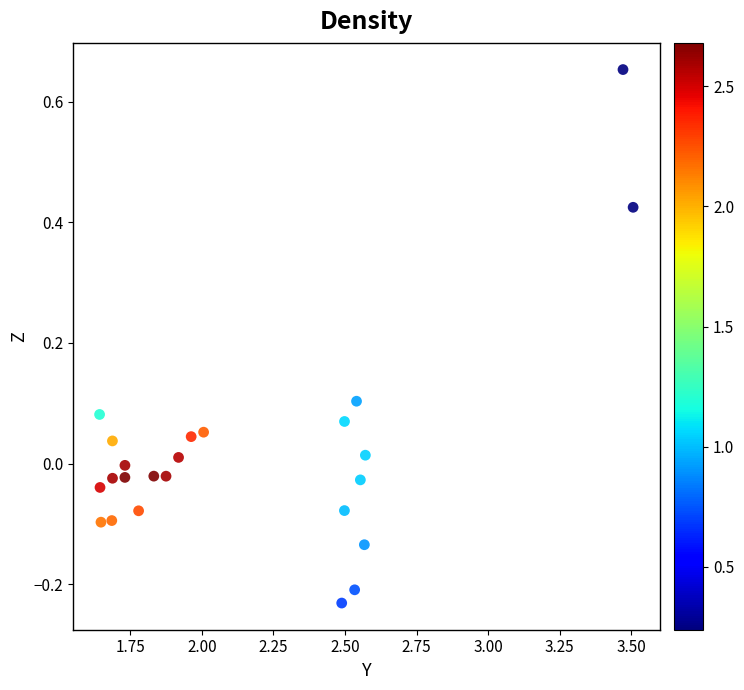

What is the range of X values (max minus min)?

1.9